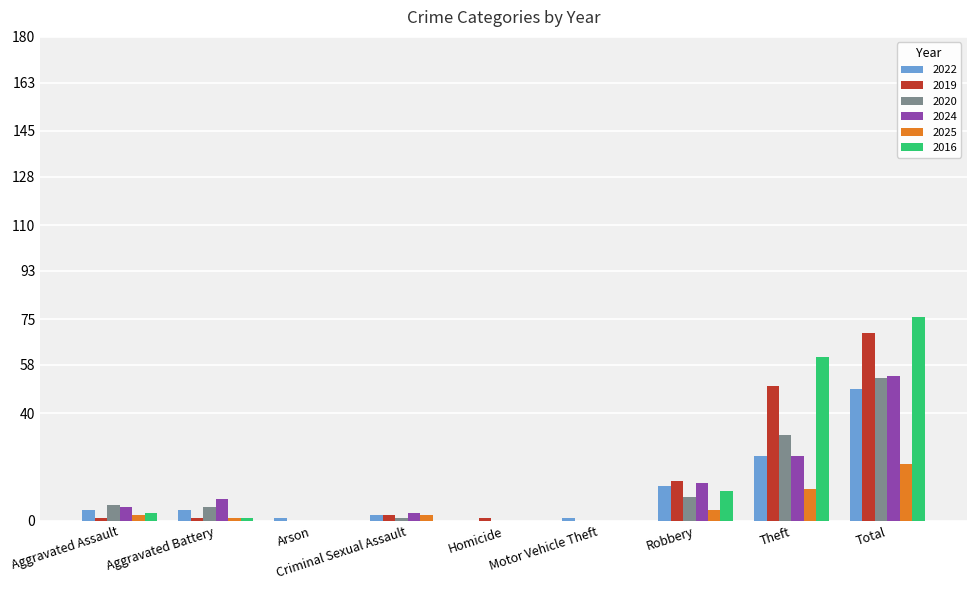

Where is 2024 nearest to the value 27?

Theft